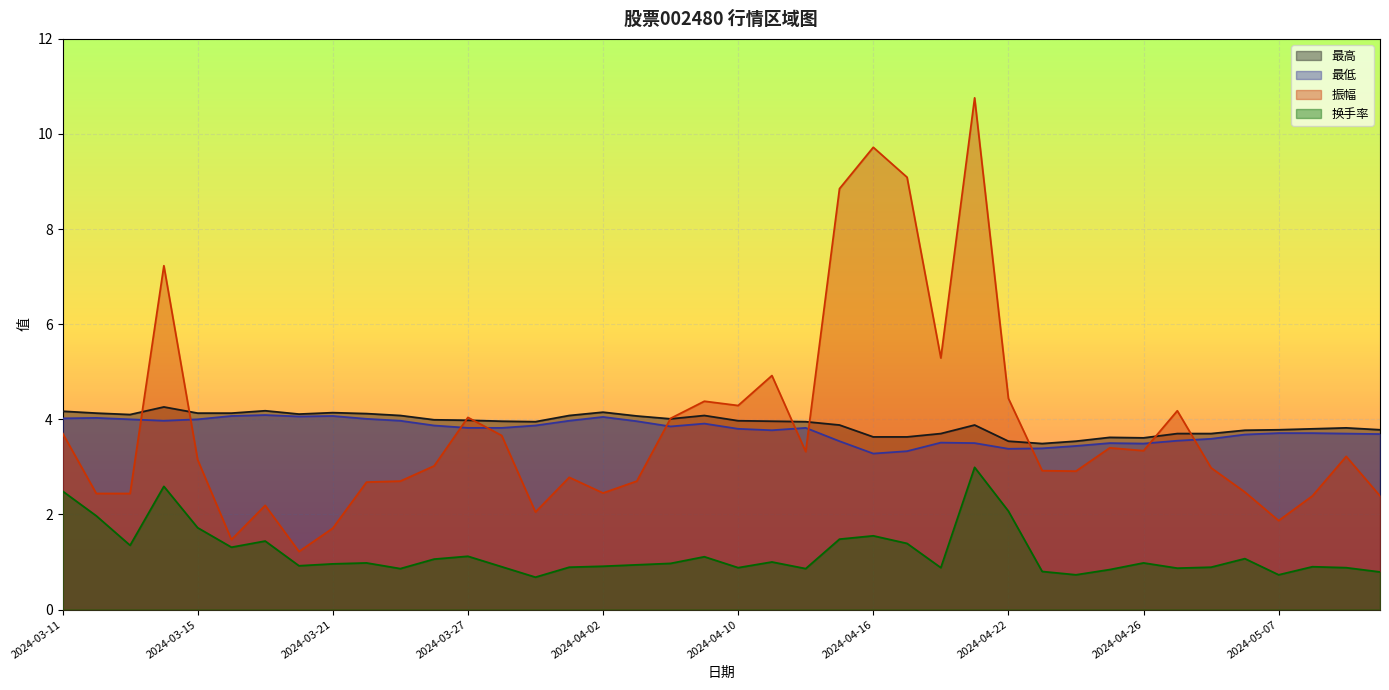

At which category is the sum across all series the highest?

2024-04-19